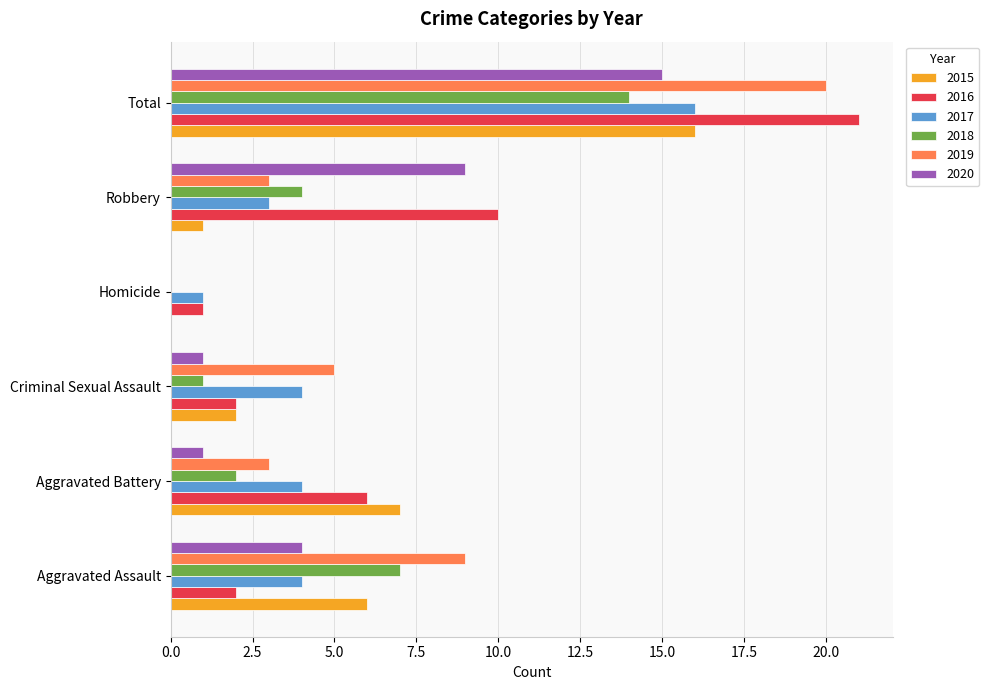

Which label corresponds to the largest value in the chart?

Total